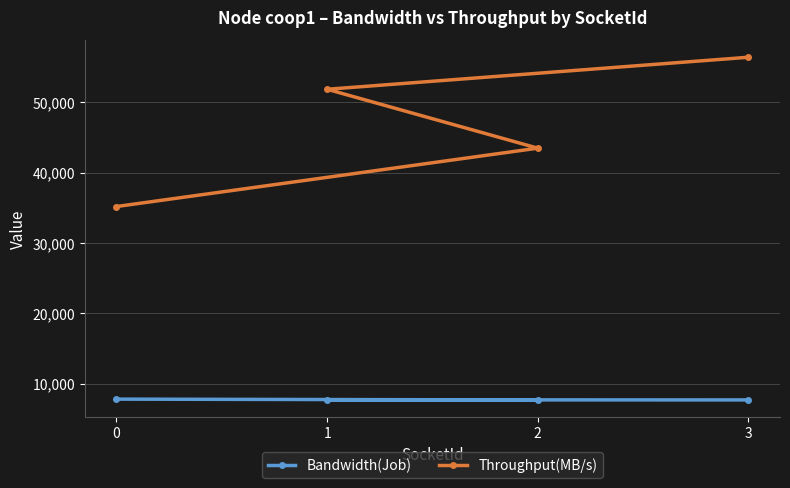

True or false: Throughput(MB/s) and Bandwidth(Job) cross at least once.

False